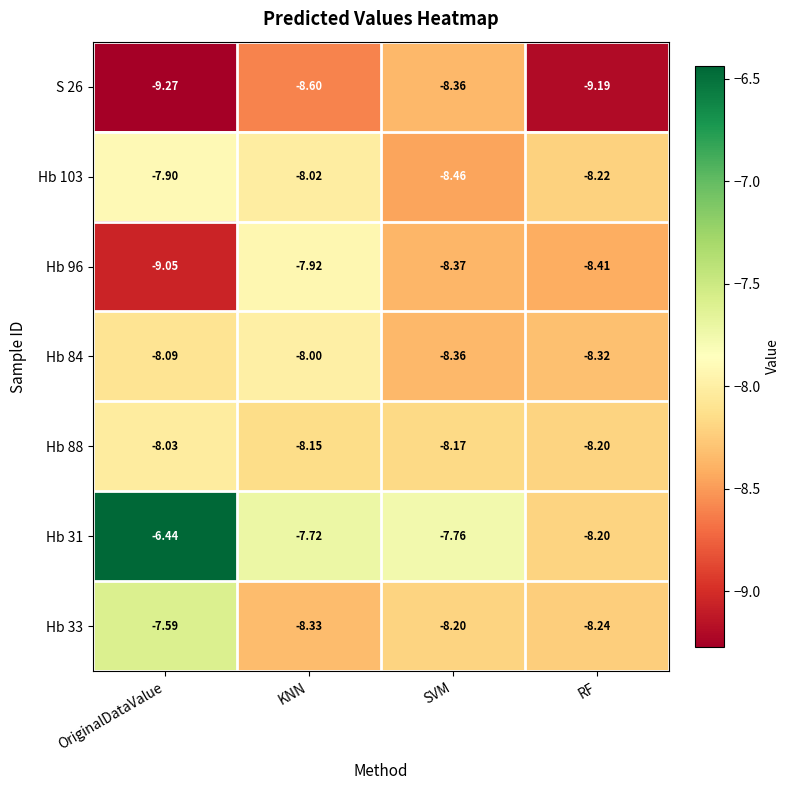

List the series in order of their peak value, lowest first.

S 26, Hb 88, Hb 84, Hb 96, Hb 103, Hb 33, Hb 31